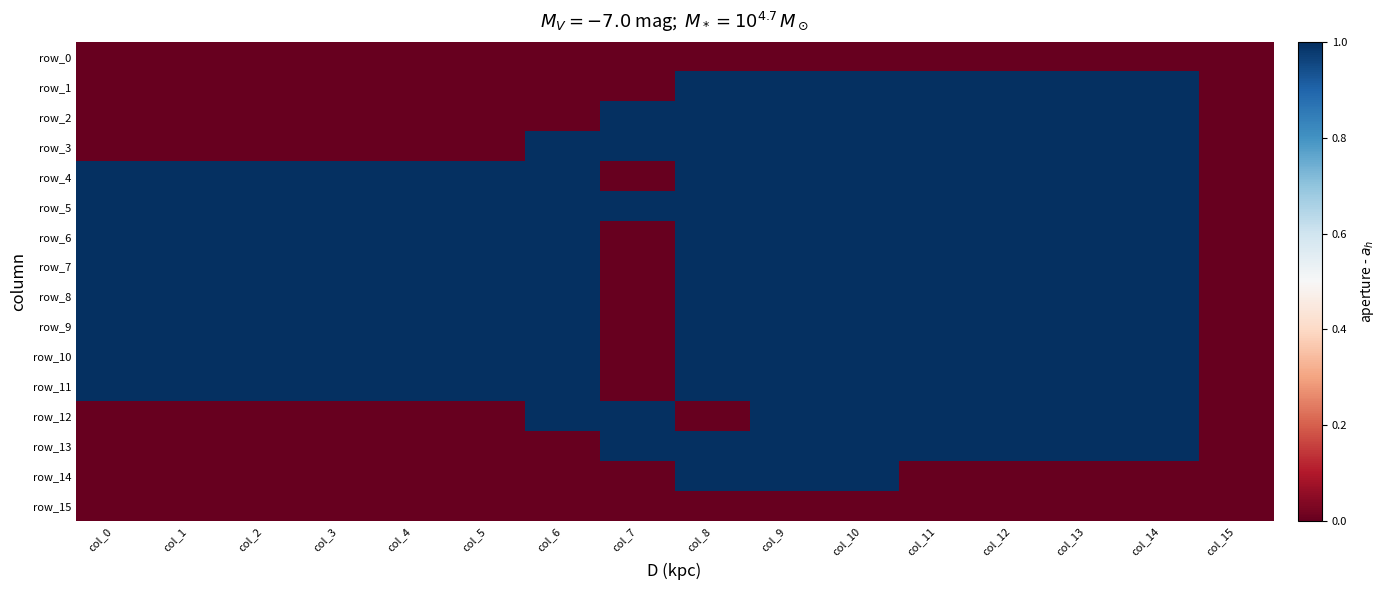

At how many categories does at least one series exceed 0?

15